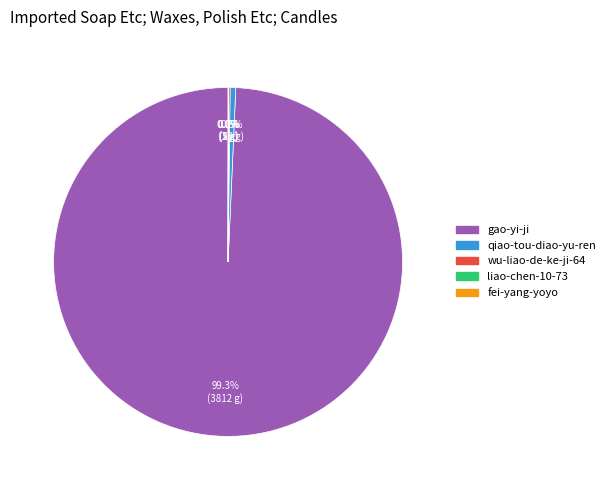

Is there any slice that represents more than half of the pie?

Yes